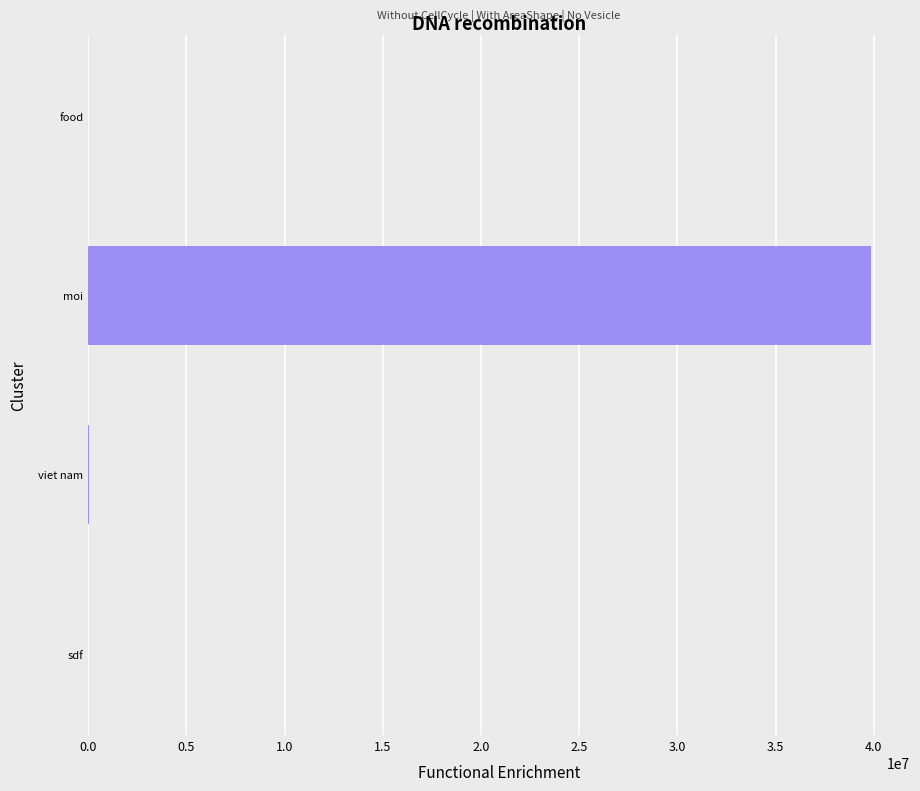

Between sdf and moi, which is larger?

moi